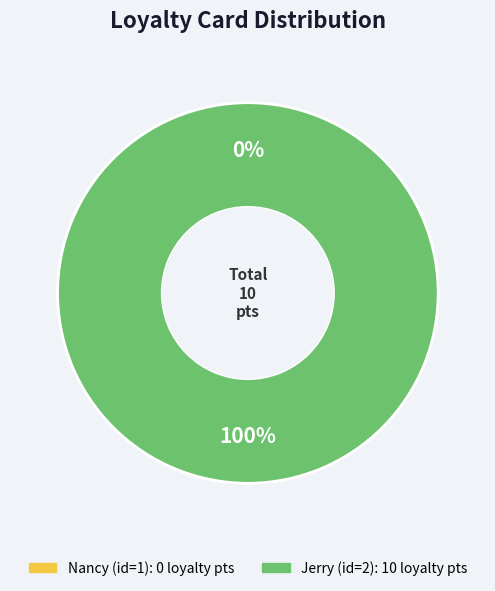

What is the largest slice in the pie chart?

2